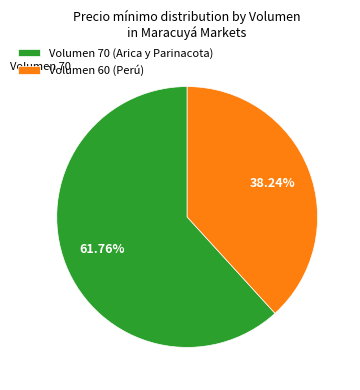

Rank the categories by value from lowest to highest.

Volumen 60 (Perú), Volumen 70 (Arica y Parinacota)